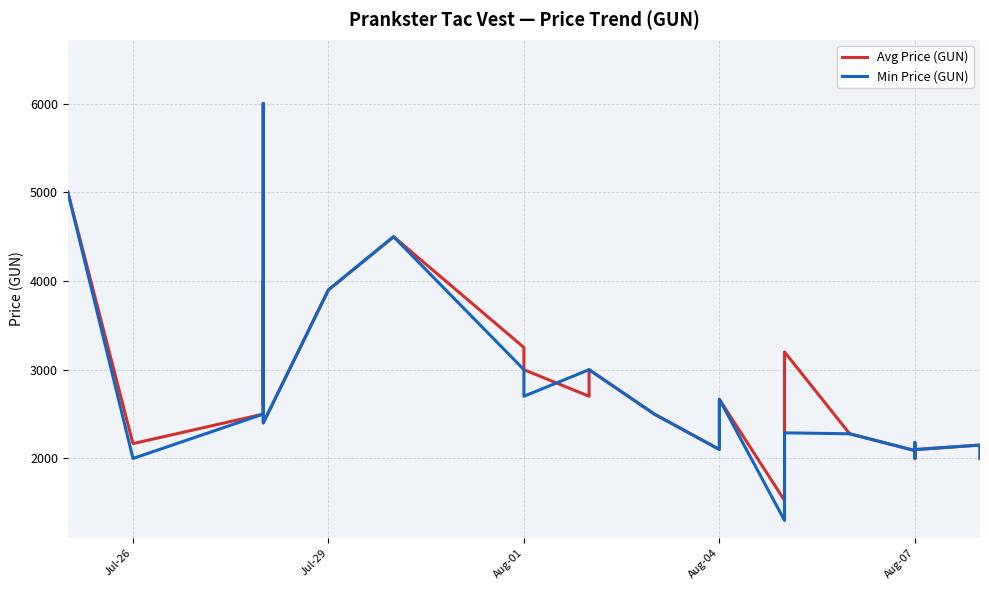

Reading right to left, transcribe all the data shown in this chart.

Avg Price (GUN): 2000.0	2150.0	2099.0	2100.0	2099.0	2000.0	2000.0	2177.0	2088.0	2277.0	3200.0	2800.0	2243.5	1525.0	2666.0	2100.0	2500.0	3000.0	2700.0	3000.0	3250.0	4499.0	3900.0	2400.0	6000.0	2600.0	3999.0	2499.0	2166.3	5000.0	5000.0	5000.0
Min Price (GUN): 2000.0	2150.0	2099.0	2100.0	2099.0	2000.0	2000.0	2177.0	2088.0	2277.0	2288.0	2199.0	1750.0	1300.0	2666.0	2100.0	2500.0	3000.0	3000.0	2700.0	3000.0	4499.0	3900.0	2400.0	6000.0	2600.0	2600.0	2499.0	1999.0	5000.0	5000.0	5000.0